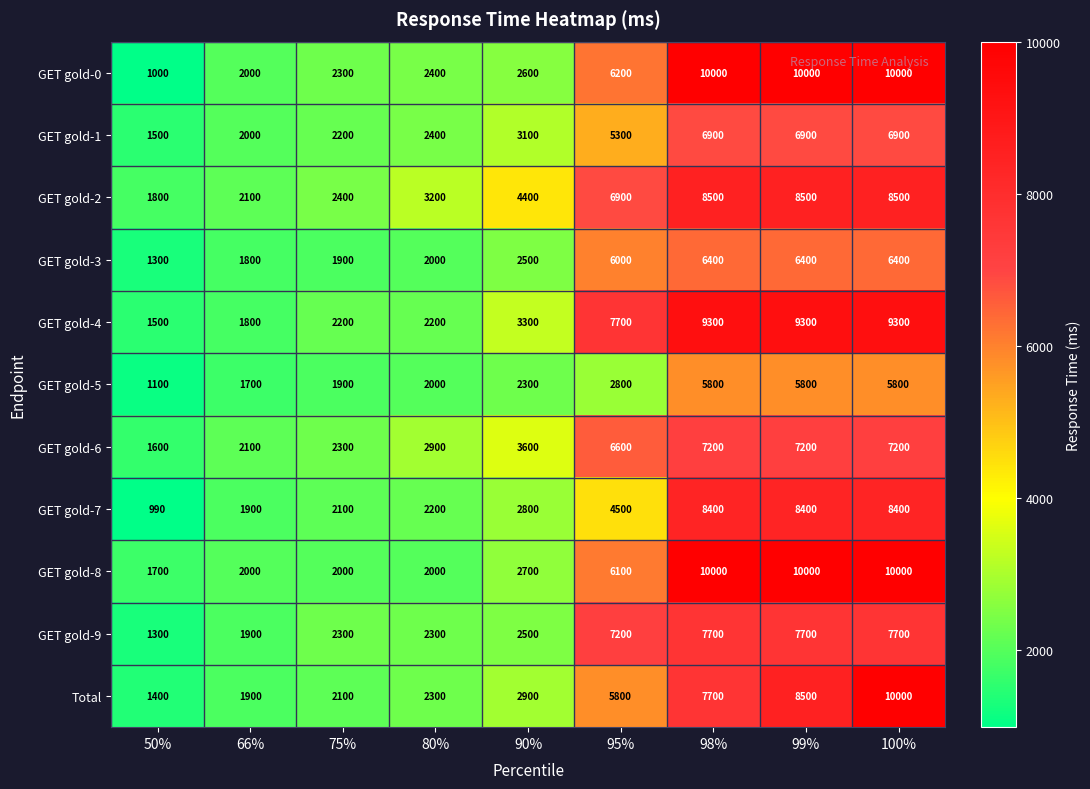

What is the difference between the maximum and minimum values in the GET gold-4 series?

7800